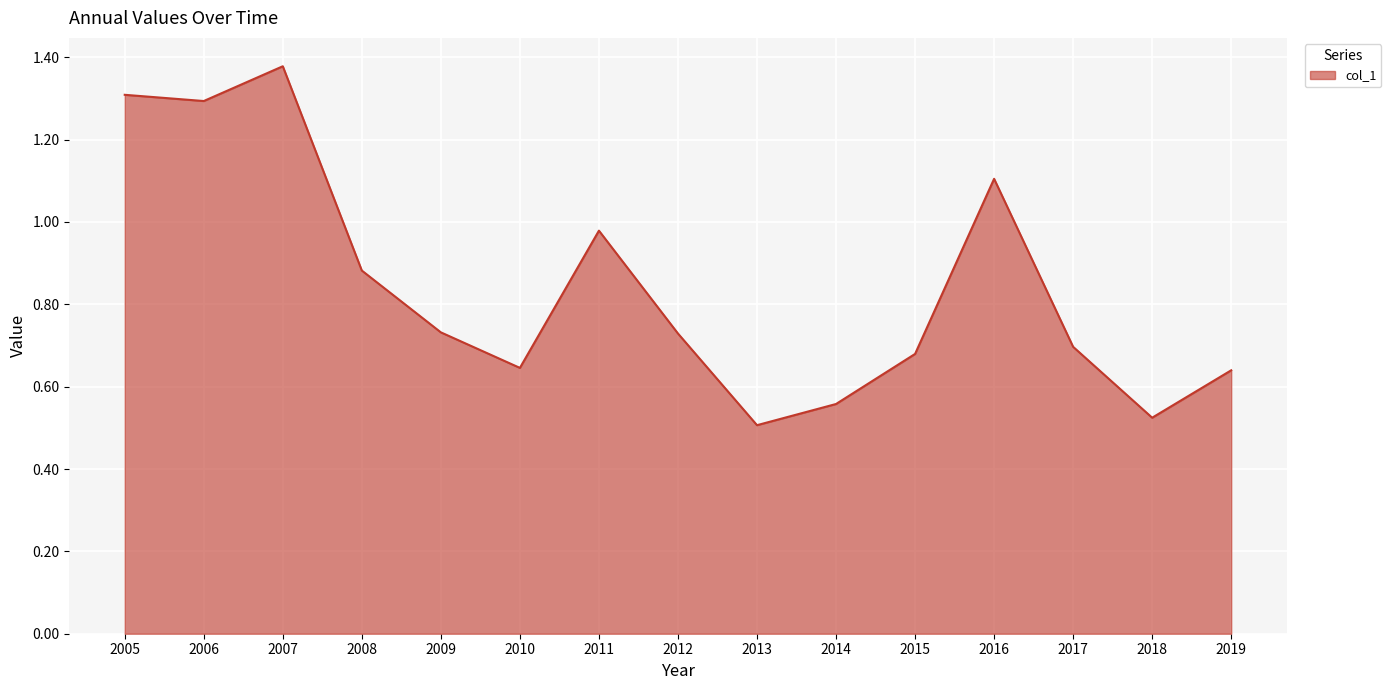

Does the chart display data point markers on the line(s)?

No